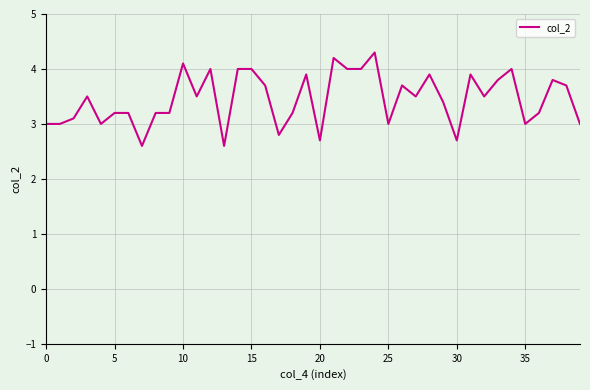

True or false: there are more than 1 points higher than both neighbors.

True